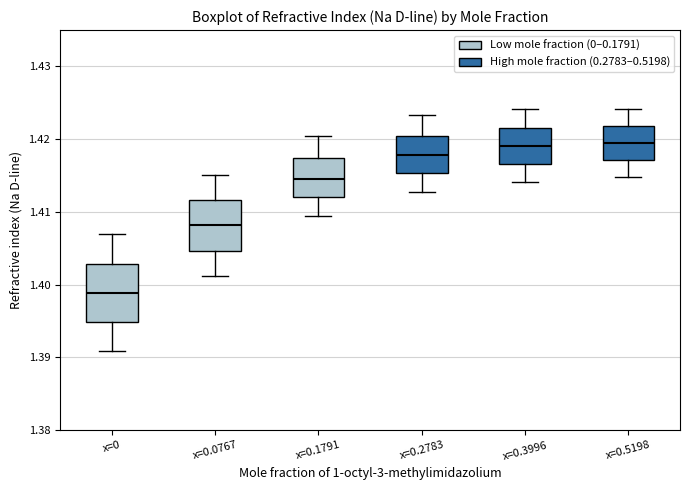

Which box is the tallest, from its lower edge to its upper edge?

x=0